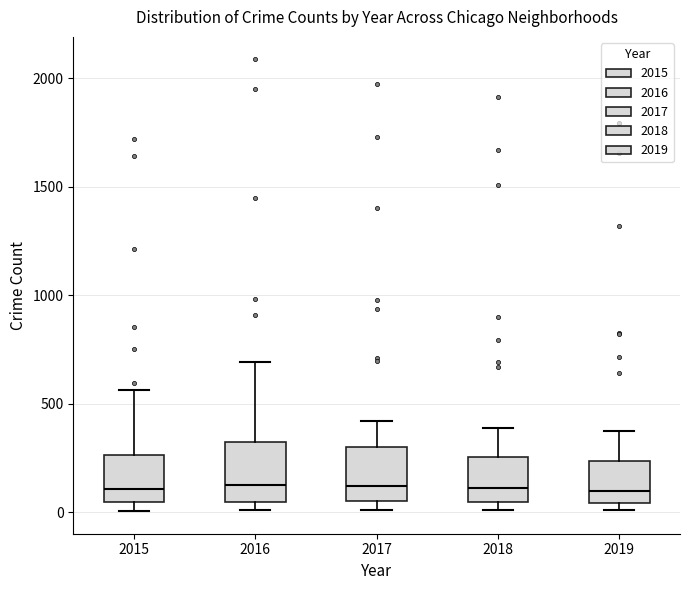

Reading left to right, transcribe this box plot: for each box, give where its median line is, the range the box spans, and where its two whiskers end, as read against the y-axis. The values are not printed on the chart, so give them approximately, as read against the axis.

2015: median 100, box 50 to 250, whiskers 0 to 550
2016: median 150, box 50 to 300, whiskers 0 to 700
2017: median 100, box 50 to 300, whiskers 0 to 400
2018: median 100, box 50 to 250, whiskers 0 to 400
2019: median 100, box 50 to 250, whiskers 0 to 400